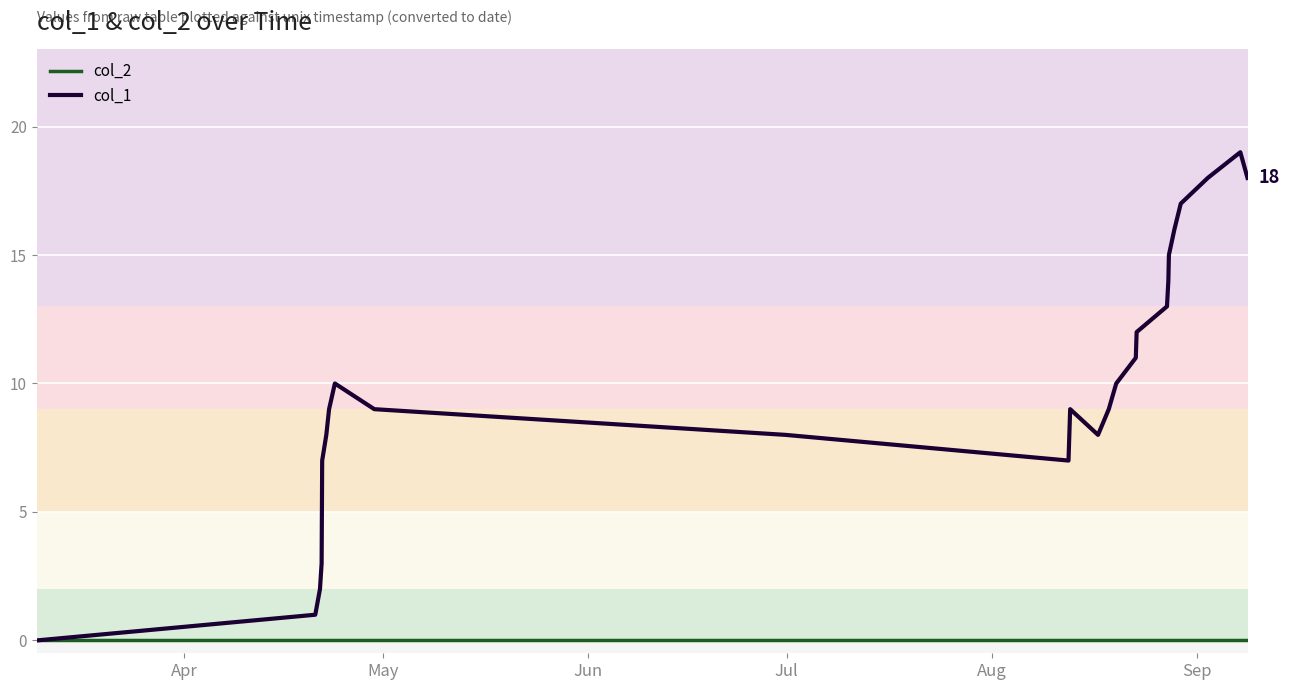

List the series in order of their overall mean, lowest first.

col_2, col_1